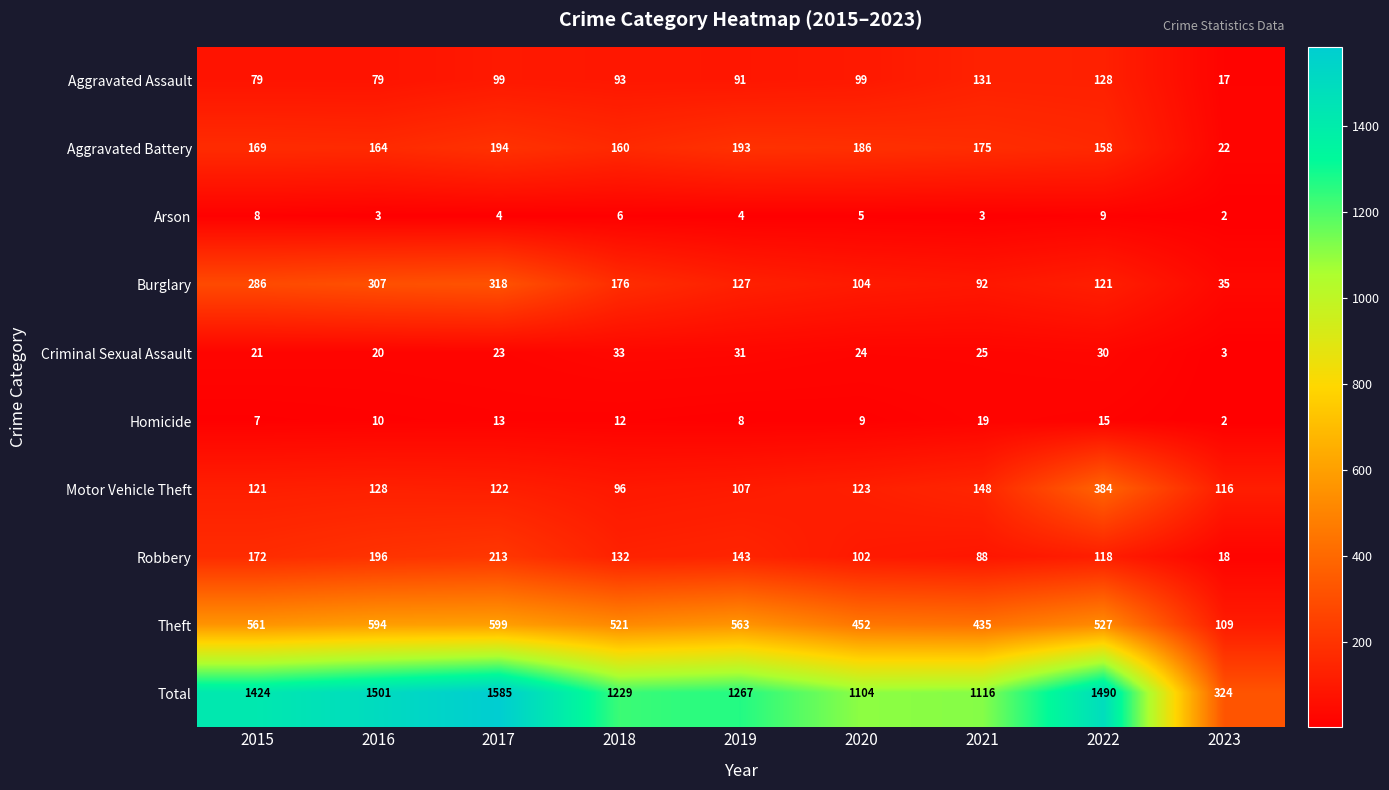

What is the total value across all series at 2019?

2534